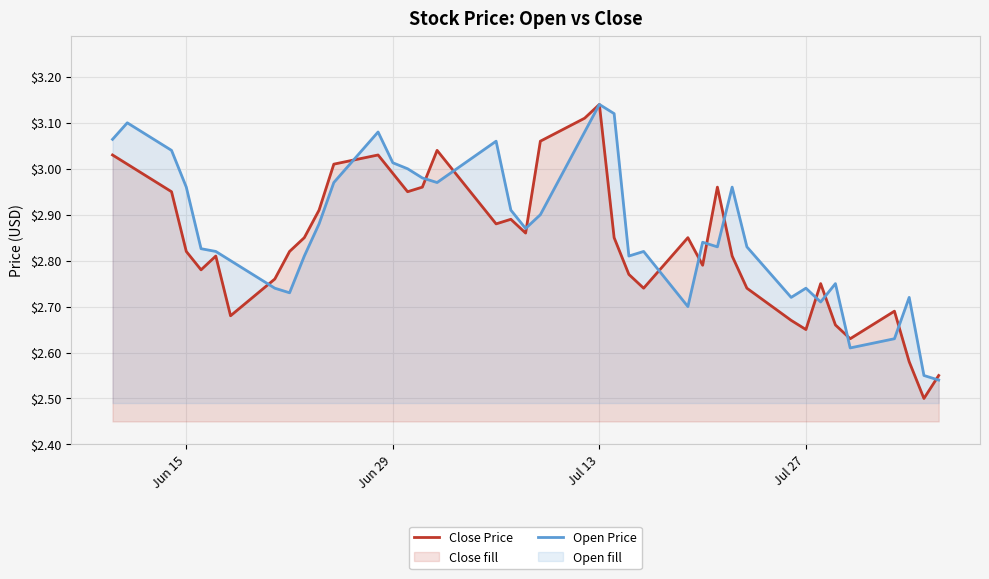

At which category is the sum across all series the highest?

Jul 13